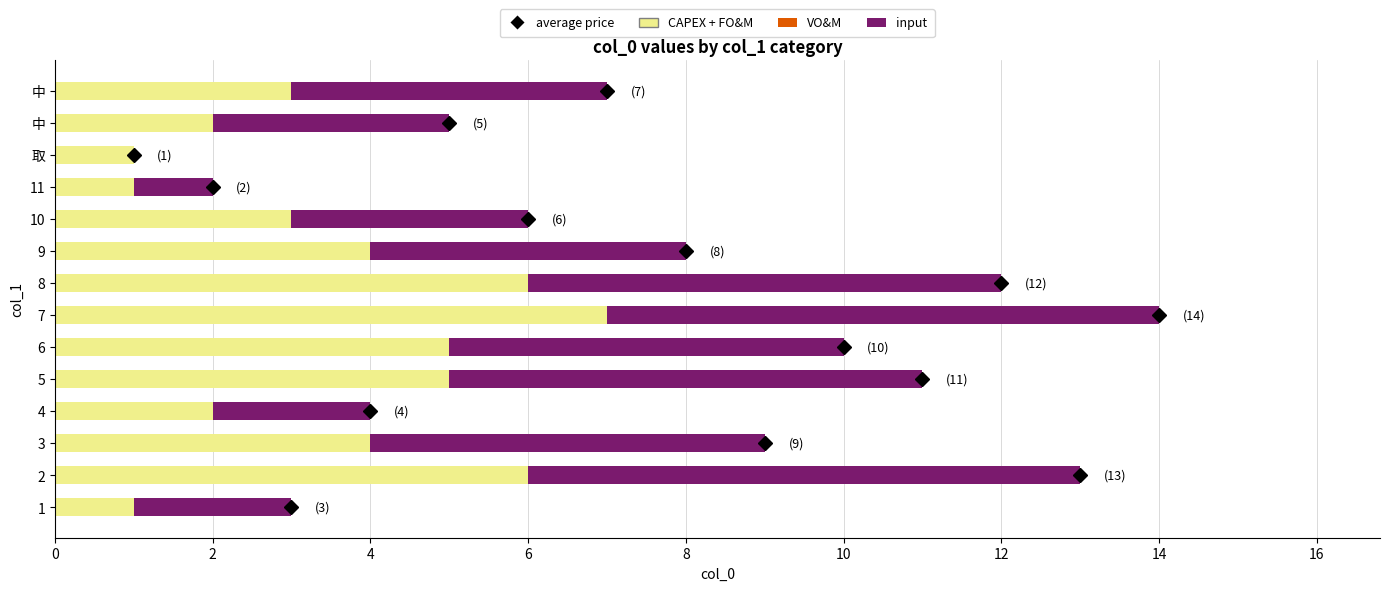

How many categories are shown in the chart?

14